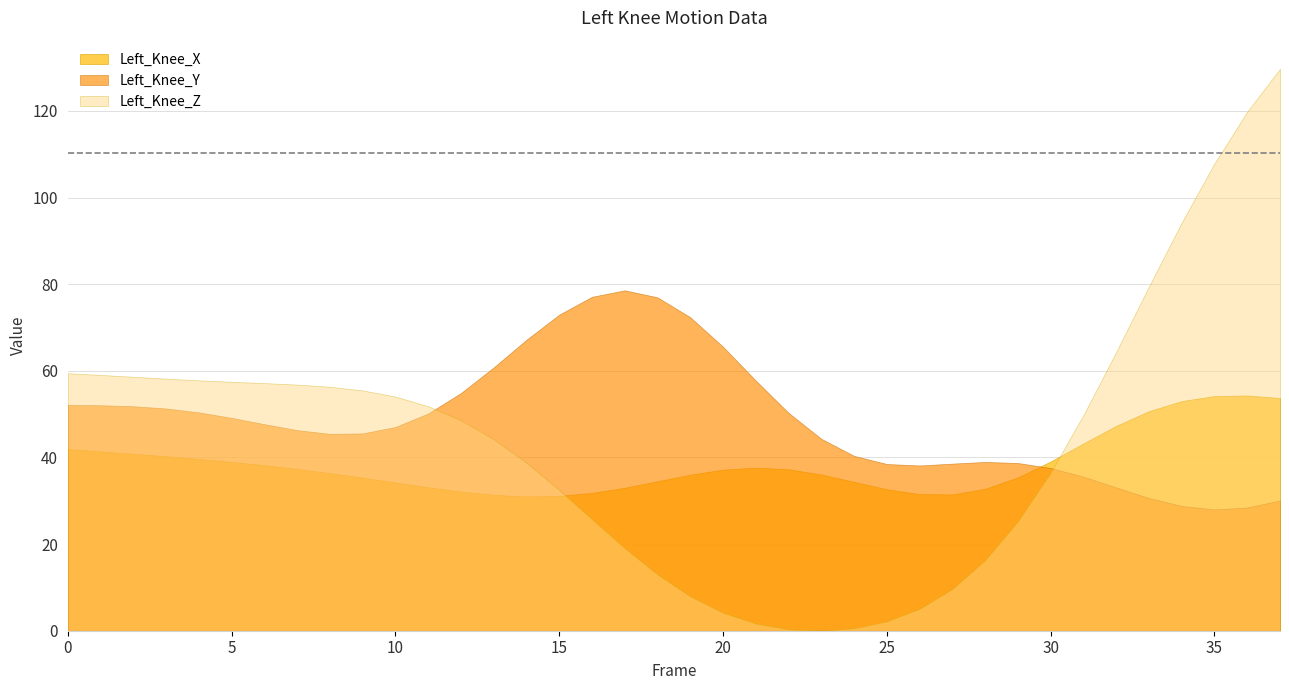

Which series has the largest range (max minus min)?

Left_Knee_Z